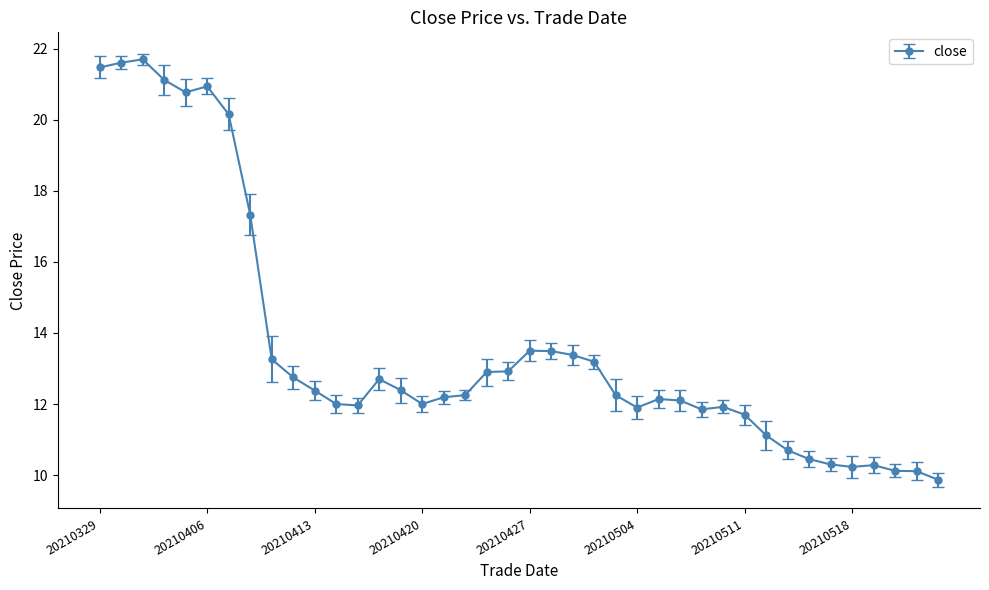

What is the minimum value shown in the chart?

9.9